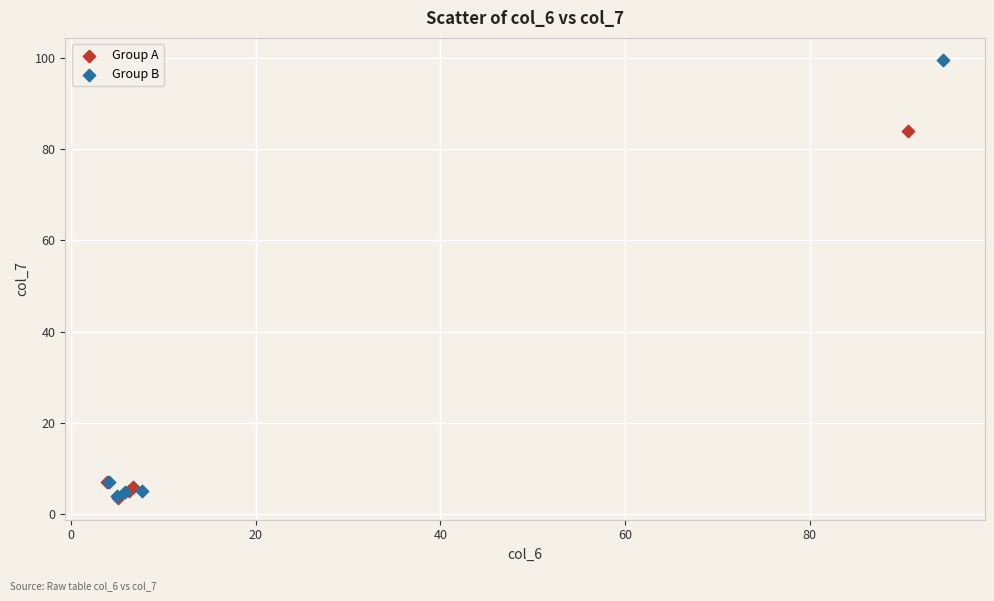

Which series has the widest spread of Y values?

Group B